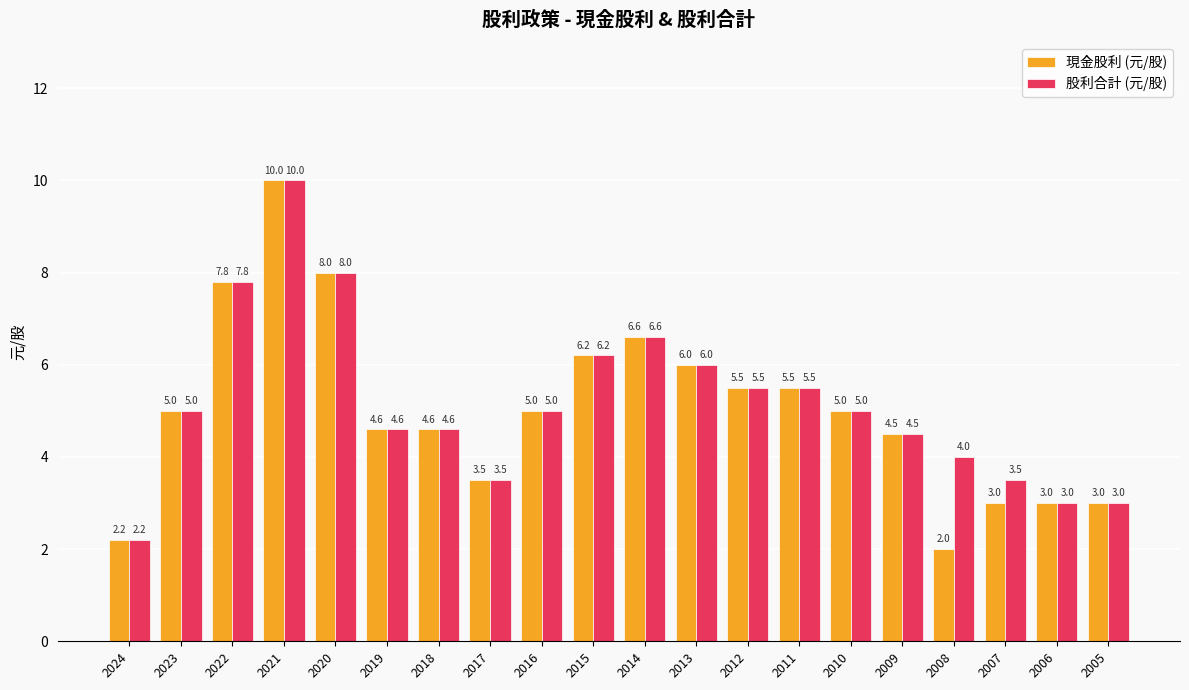

What is the average value of the 股利合計 (元/股) series?

5.2